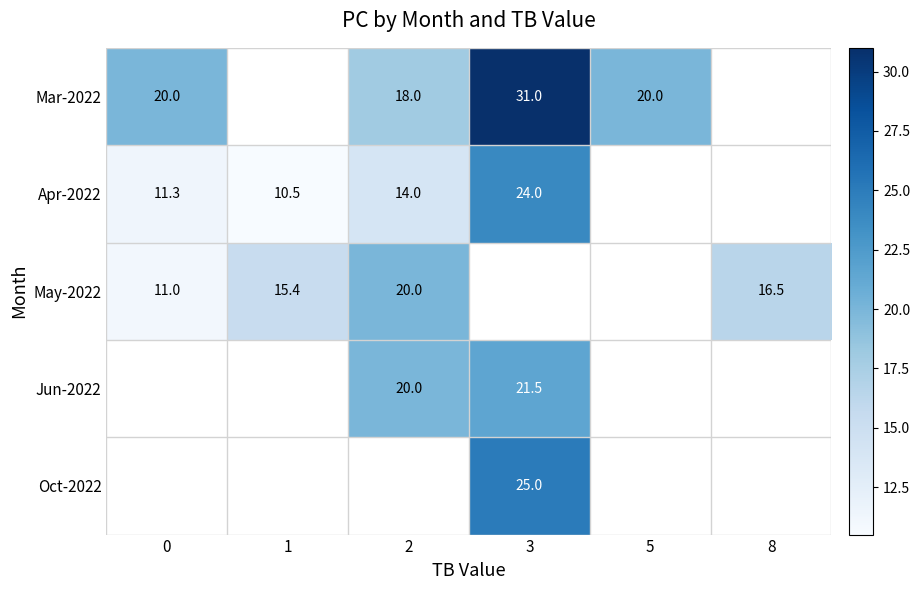

What is the difference between the highest and lowest values at 0?

9.0